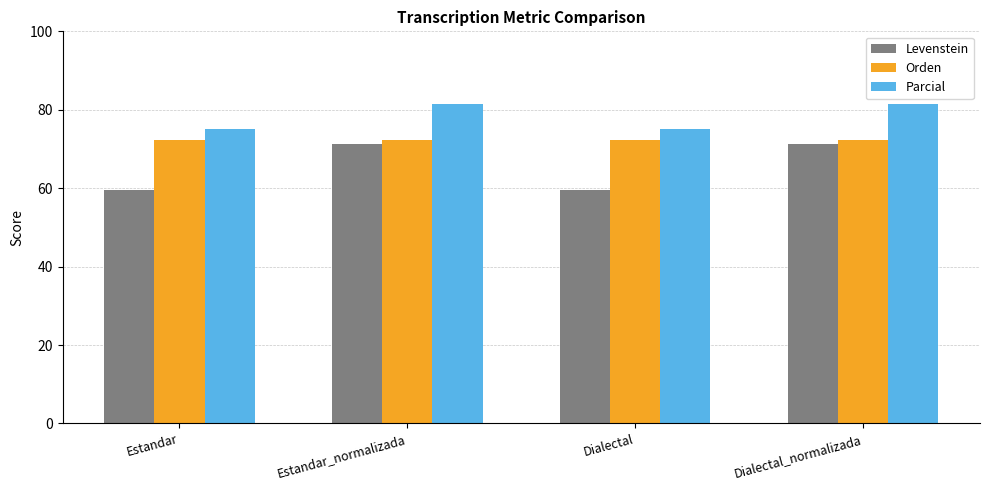

Is it true that Levenstein equals 71.2 at Dialectal_normalizada?

True